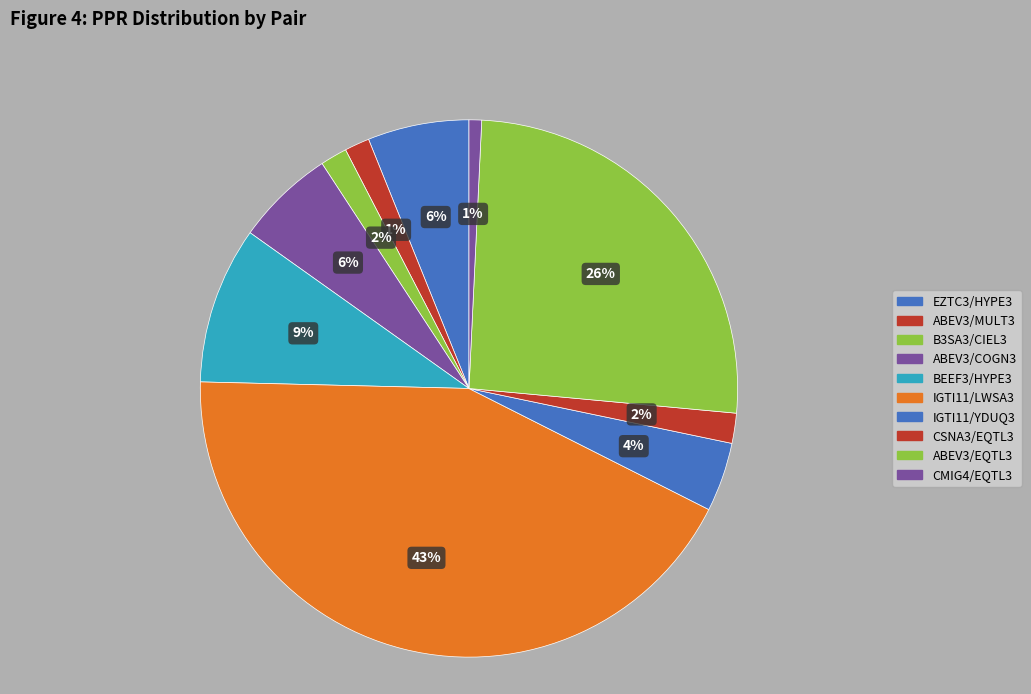

What portion of the pie excludes BEEF3/HYPE3?

90.5%